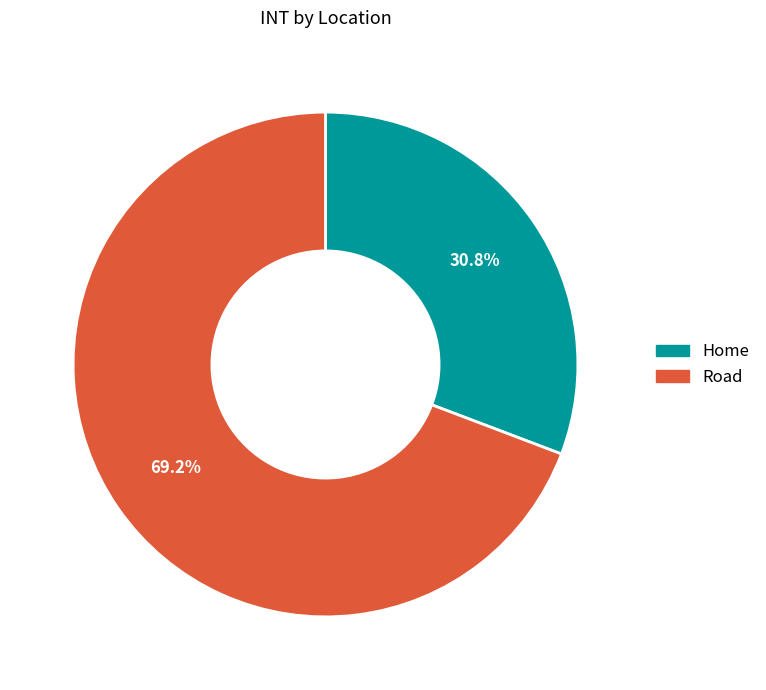

Which category has the biggest portion of the pie?

Road